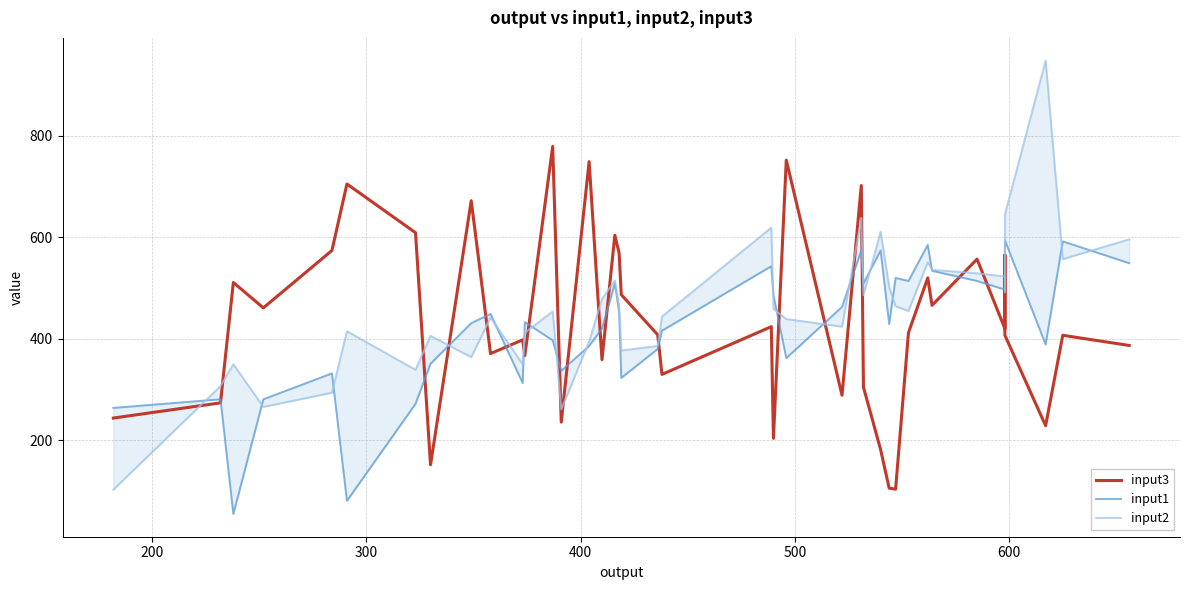

What are all the series names shown in the legend?

input3, input1, input2